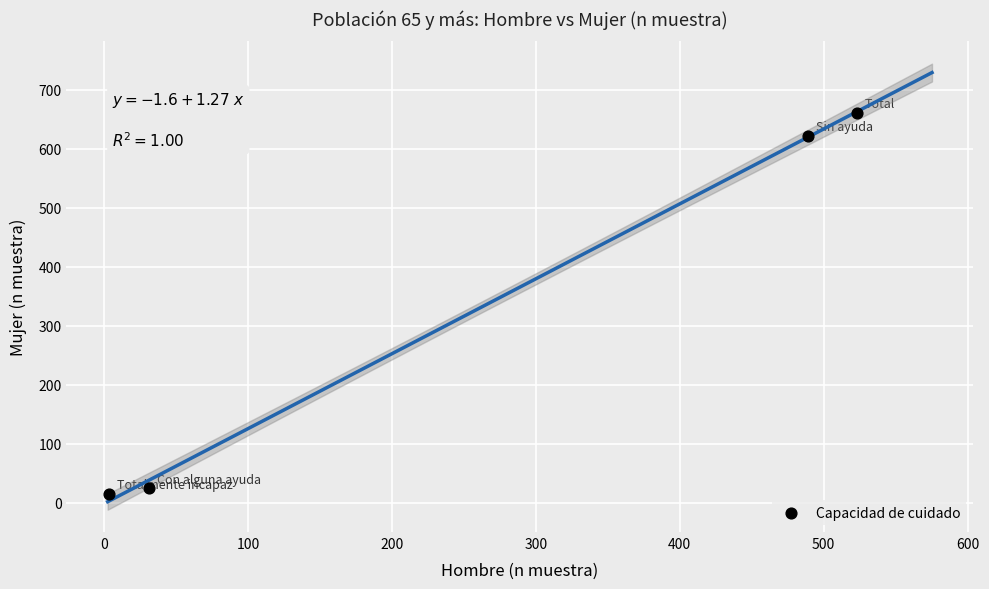

What is the range of Y values (max minus min)?

646